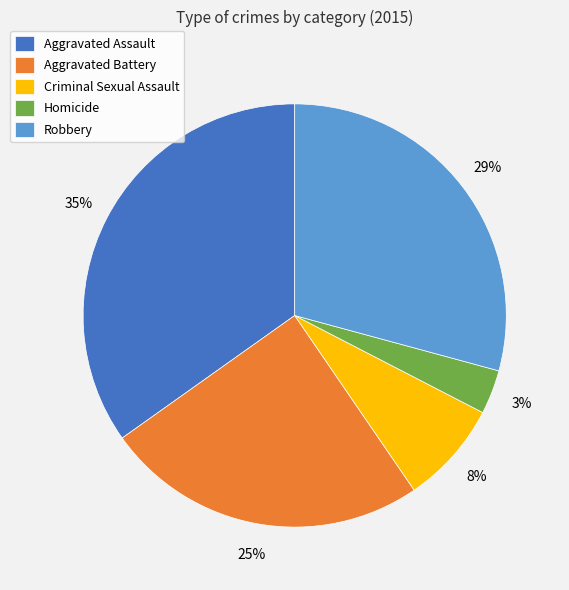

To the nearest percent, what portion does Robbery represent?

29%